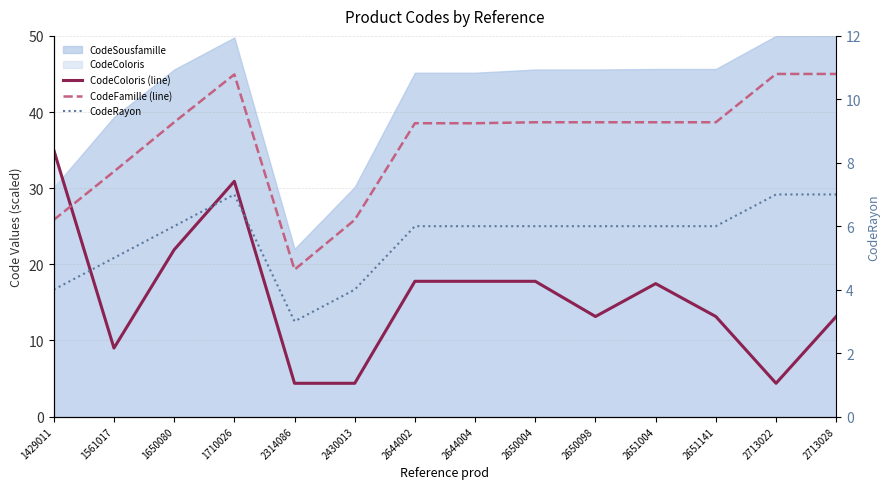

Between 1710026 and 1561017, which is larger?

1710026